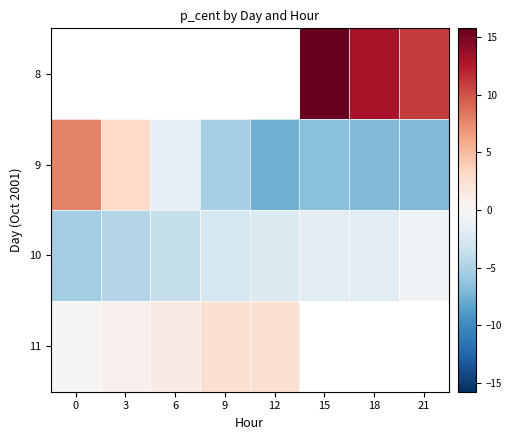

What is the difference between the second highest and second lowest values in the 10 series?

3.0